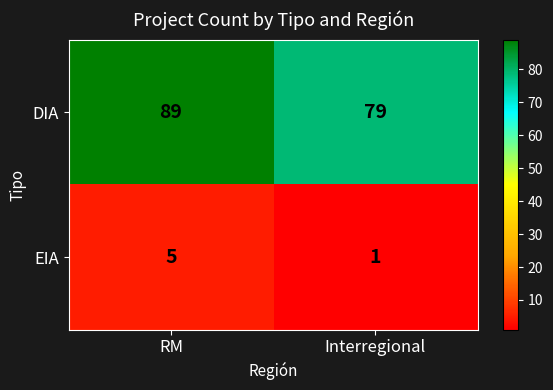

Reading right to left, what are all the values shown in this chart?

DIA: 79	89
EIA: 1	5